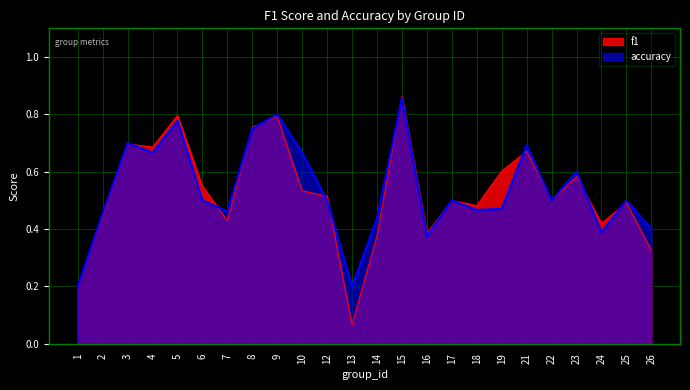

Does the chart have visible grid lines?

Yes